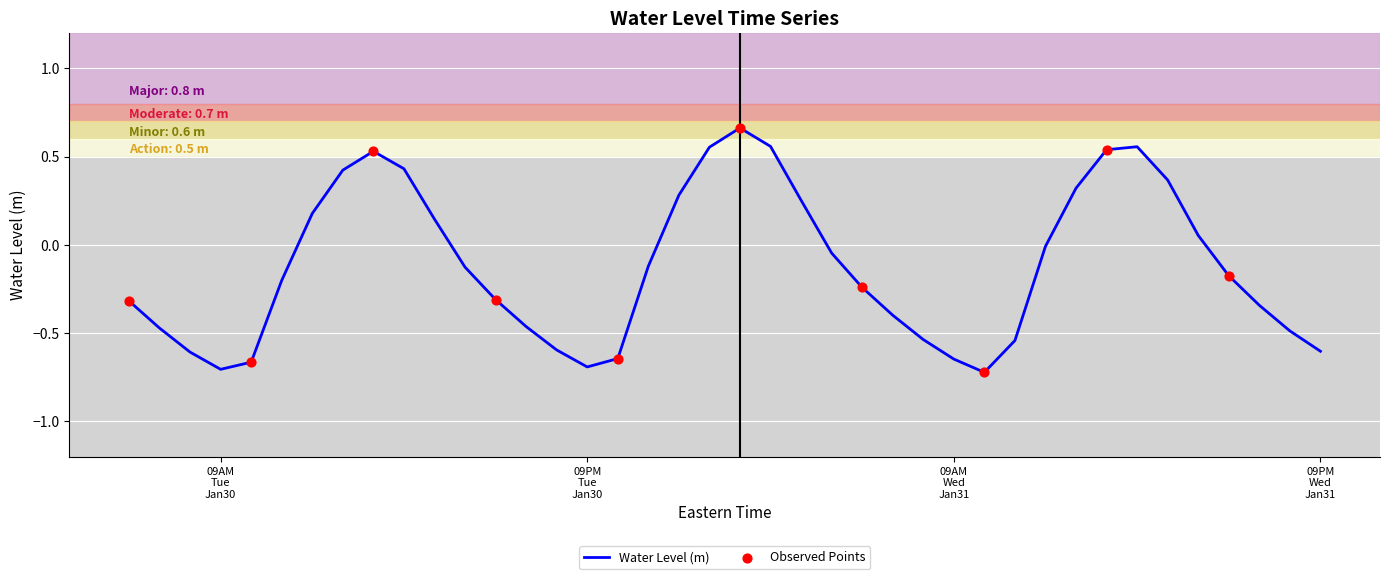

What is the difference between the maximum and minimum values?

1.4